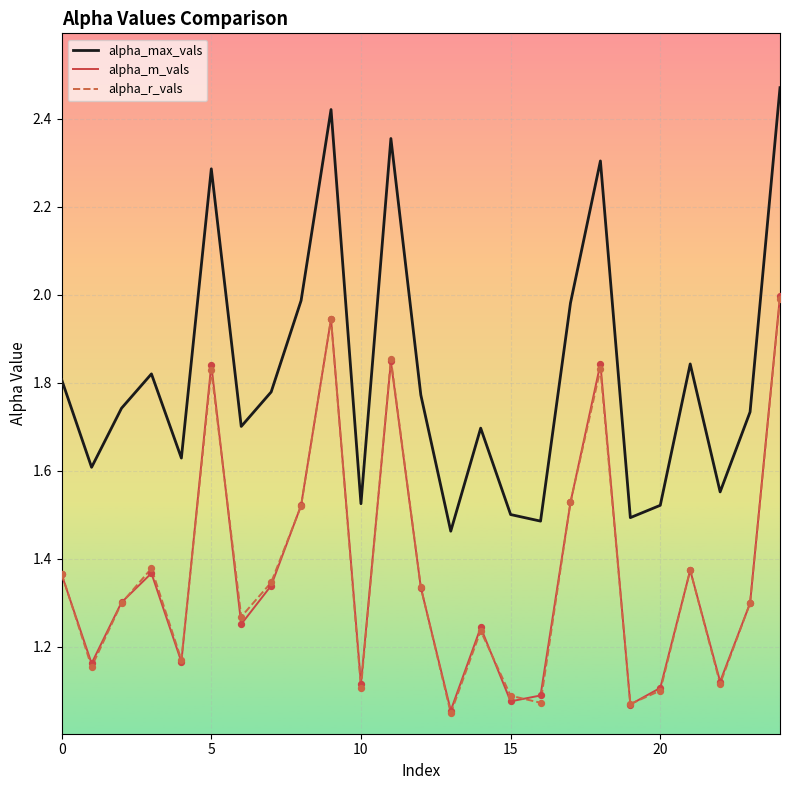

Which series has the widest spread of values?

alpha_max_vals